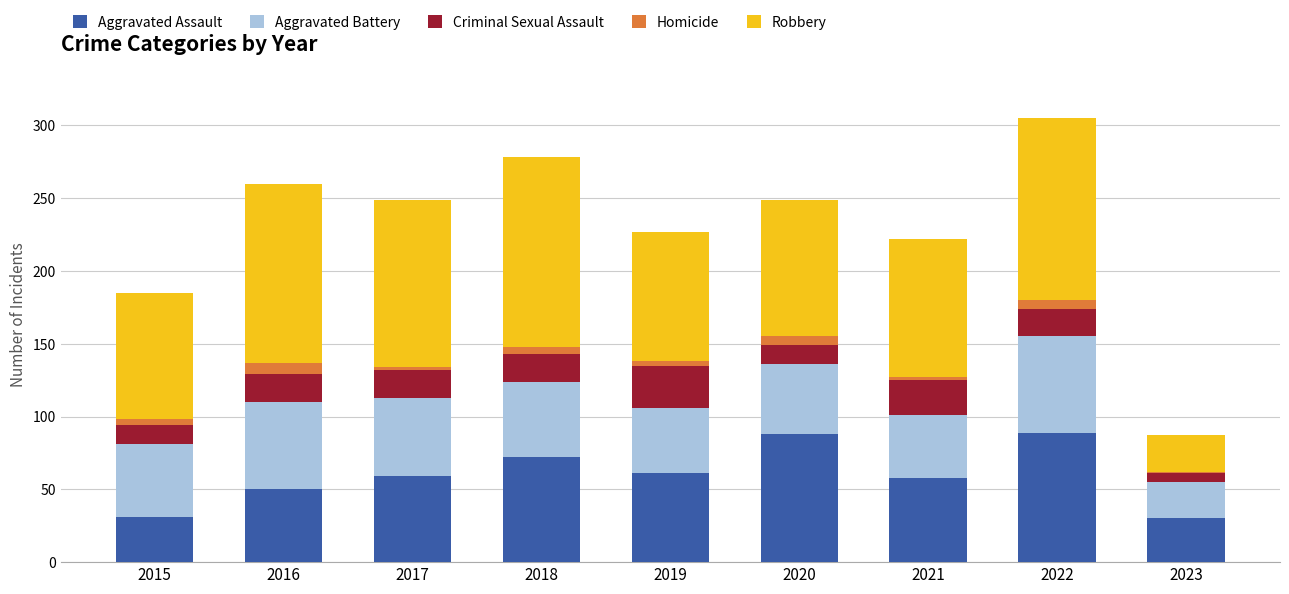

What is the highest value of the Aggravated Assault series?

89